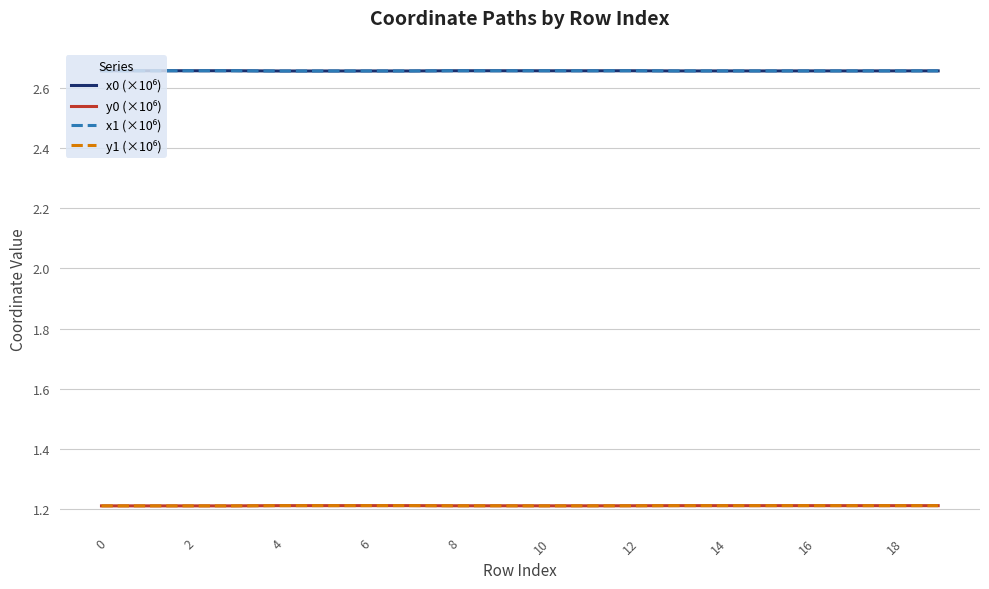

What is the minimum value shown in the chart?

1.2